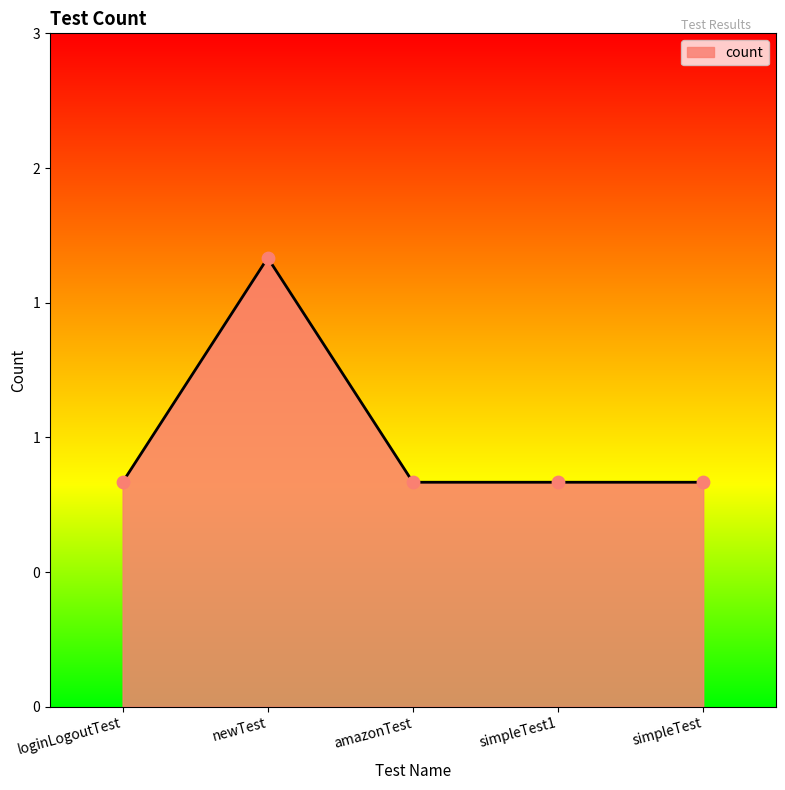

Does the chart have visible grid lines?

No